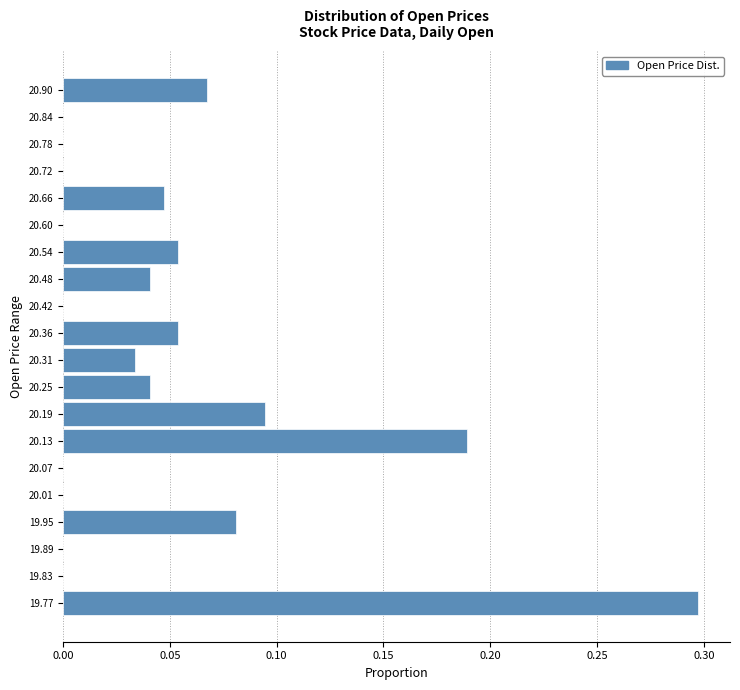

Reading bottom to top, transcribe this chart: for each bar, give the range it covers on the y-axis and its length. Neither the bar edges nor the lengths are printed on the chart, so give them approximately, as read against the axes.

19.74 to 19.80: 0.295
19.80 to 19.86: 0
19.86 to 19.92: 0
19.92 to 19.98: 0.080
19.98 to 20.04: 0
20.04 to 20.10: 0
20.10 to 20.16: 0.190
20.16 to 20.22: 0.095
20.22 to 20.28: 0.040
20.28 to 20.34: 0.035
20.34 to 20.39: 0.055
20.39 to 20.45: 0
20.45 to 20.51: 0.040
20.51 to 20.57: 0.055
20.57 to 20.63: 0
20.63 to 20.69: 0.045
20.69 to 20.75: 0
20.75 to 20.81: 0
20.81 to 20.87: 0
20.87 to 20.93: 0.070